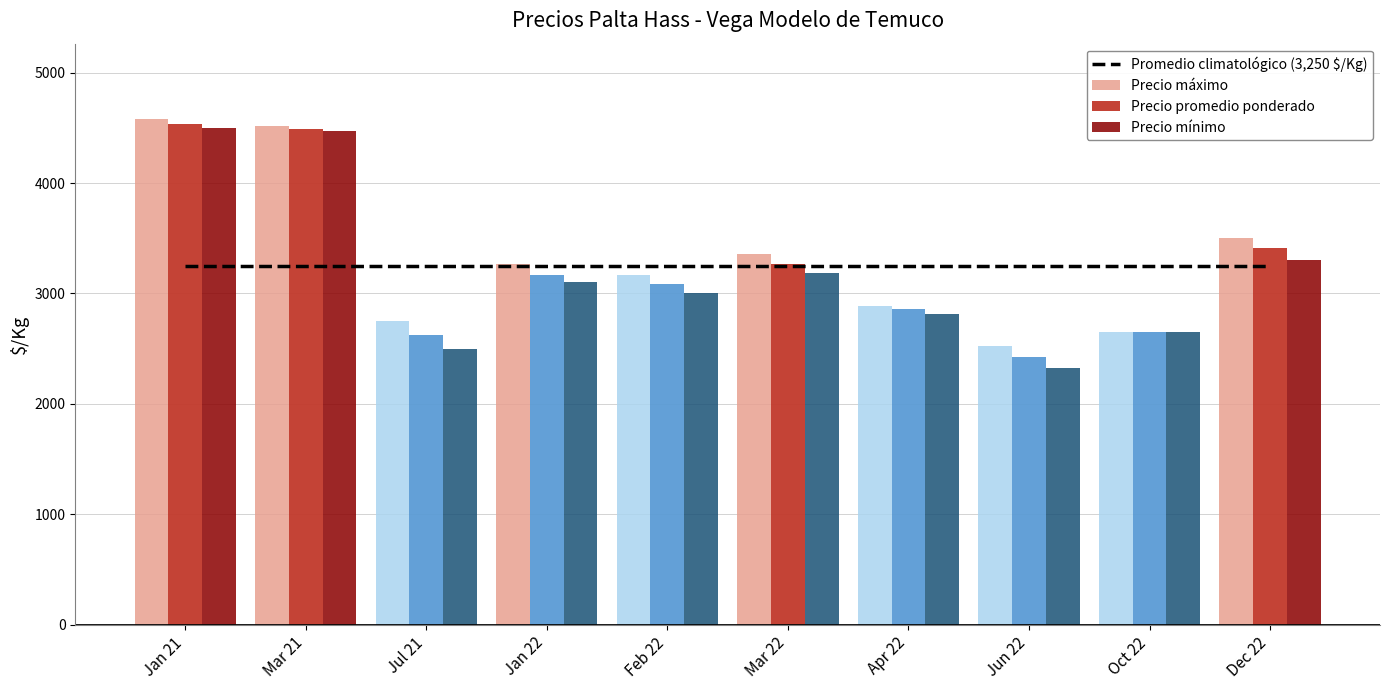

What is the difference between the highest and lowest values at Jan 21?

1324.7